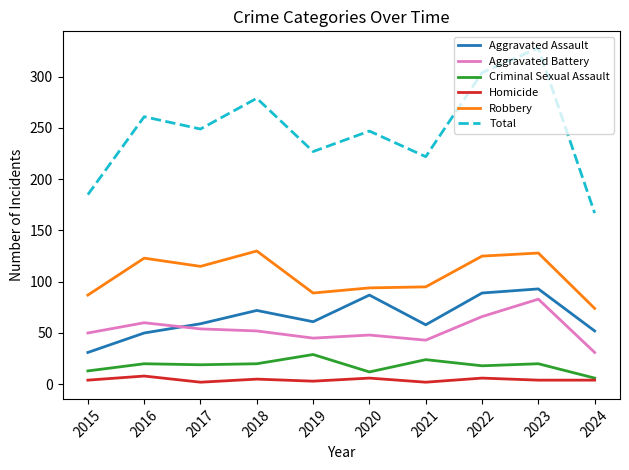

Which series has the largest total across all categories?

Total